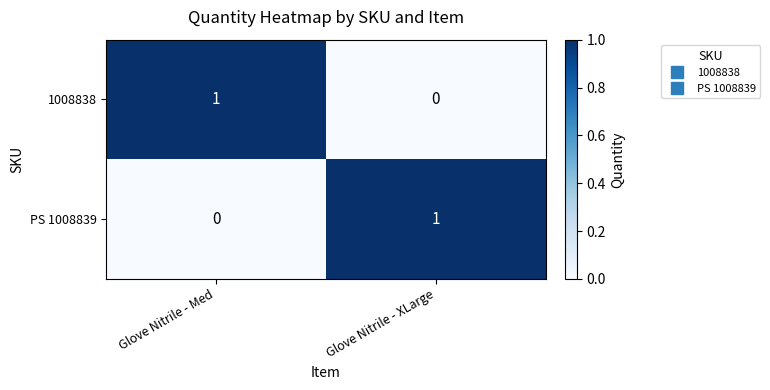

Is the value of 1008838 at Glove Nitrile - XLarge greater than the value of PS 1008839 at Glove Nitrile - XLarge?

No